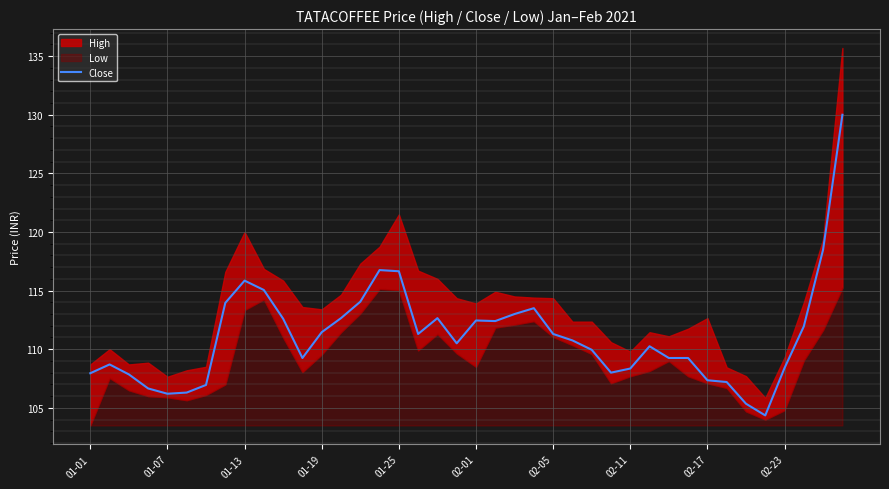

True or false: Close has a value of 173.5 at 01-13.

False